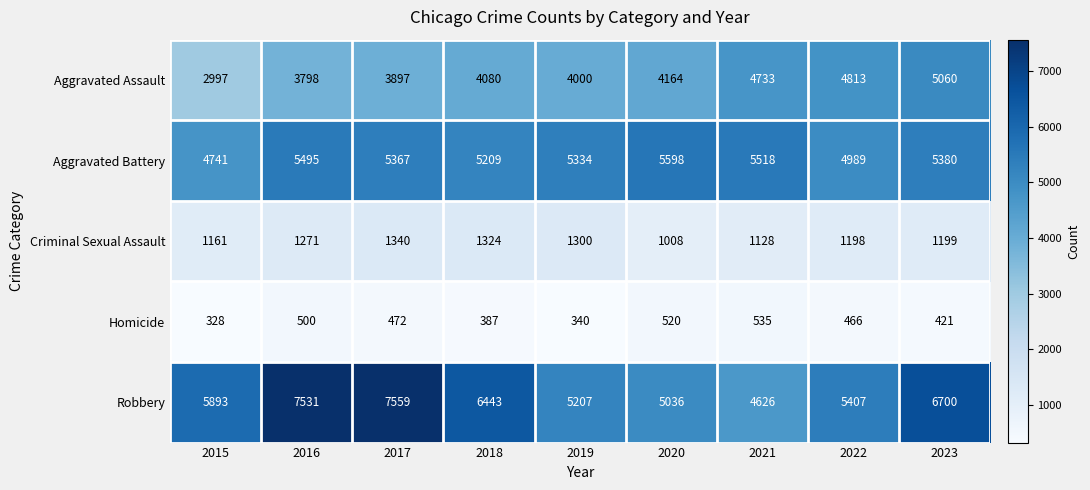

What is the difference between the Aggravated Battery values at 2022 and 2015?

248